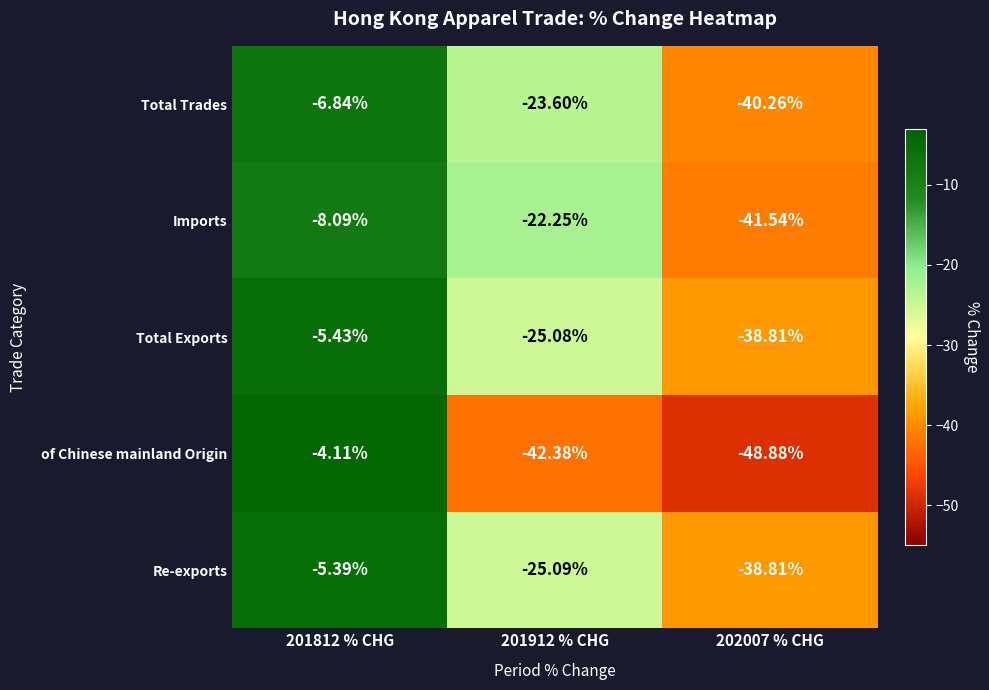

Rank the series at 201912 % CHG from highest to lowest value.

Imports, Total Trades, Total Exports, Re-exports, of Chinese mainland Origin